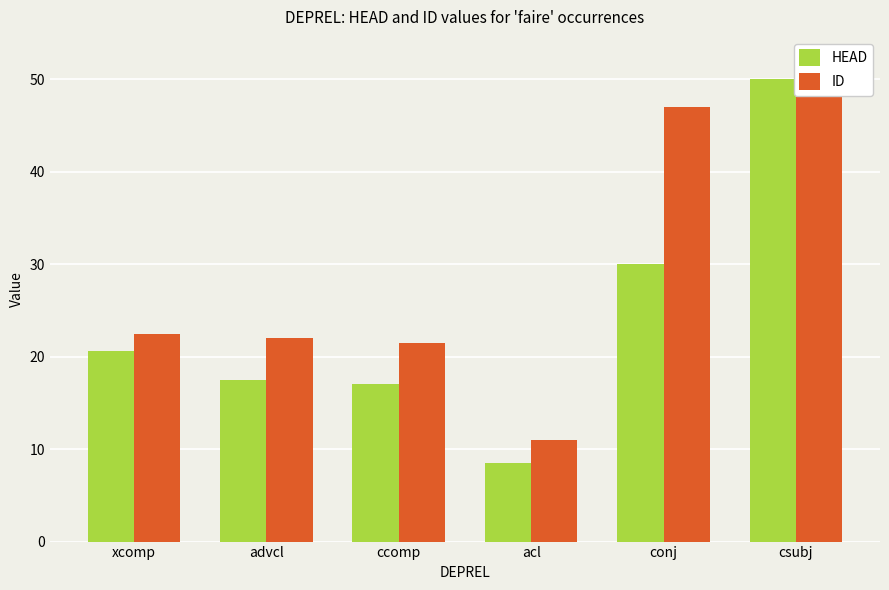

What is the difference between the second highest and minimum values in the ID series?

36.0